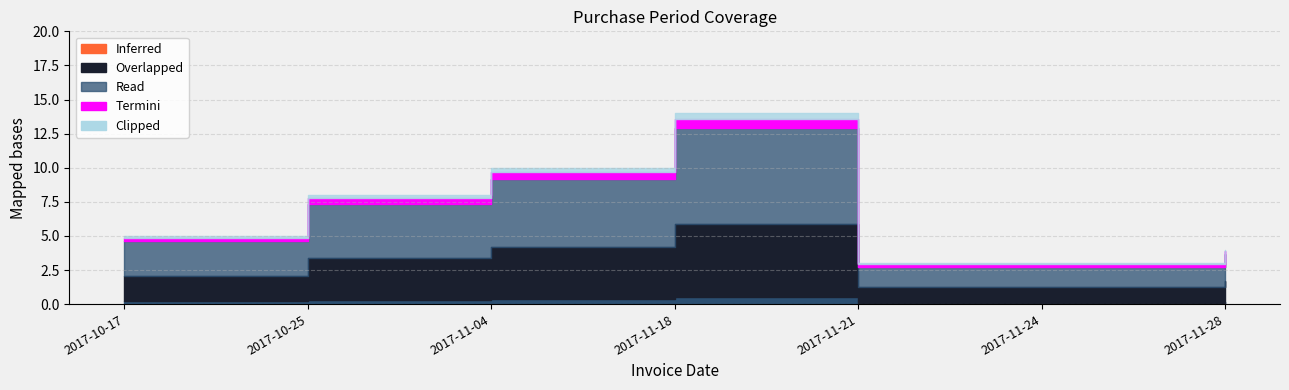

Reading right to left, what are all the values shown in this chart?

2017-11-28=4	2017-11-24=3	2017-11-21=3	2017-11-18=14	2017-11-04=10	2017-10-25=8	2017-10-17=5